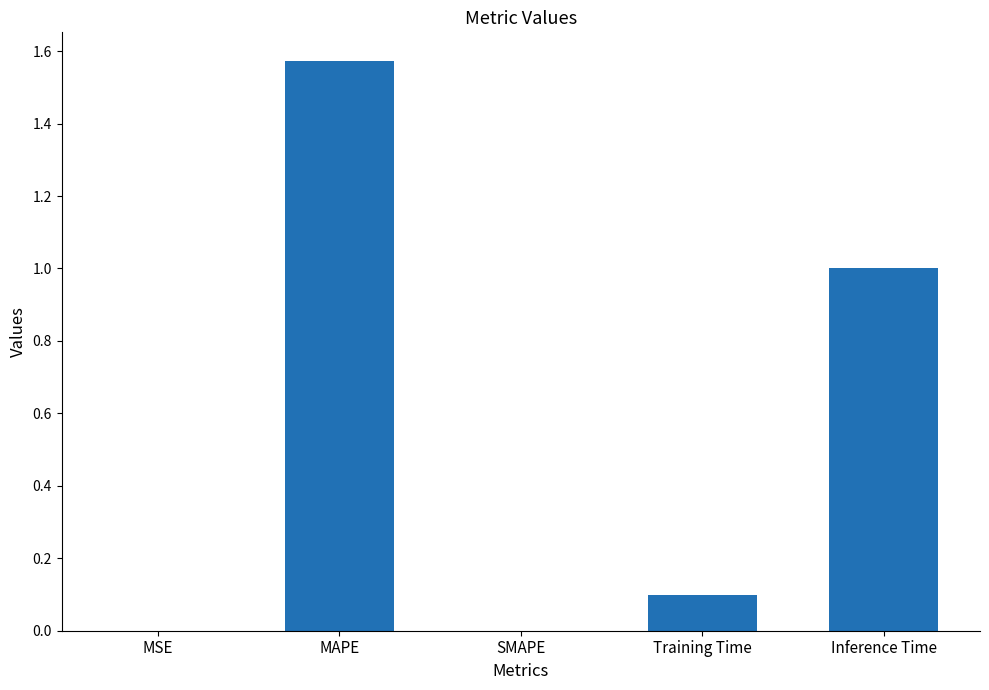

Read the value at Inference Time.

1.0